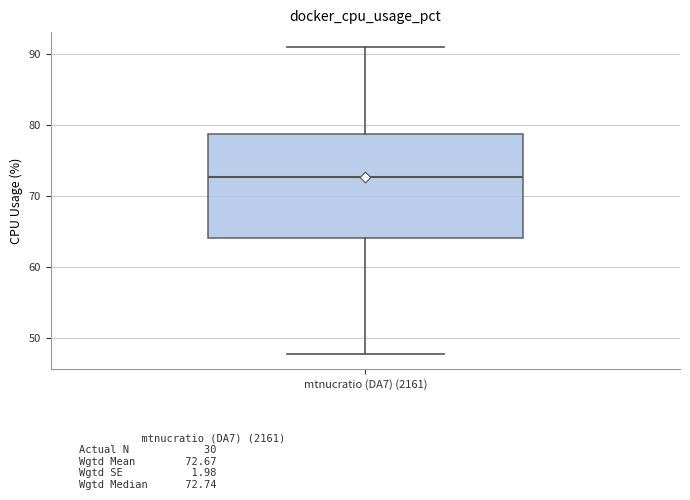

Read this box plot against the y-axis: the position of the median line, the range covered by the box, and the ends of both whiskers. The values are not printed on the chart, so give them approximately, as read against the axis.

median 73, box 64 to 79, whiskers 48 to 91